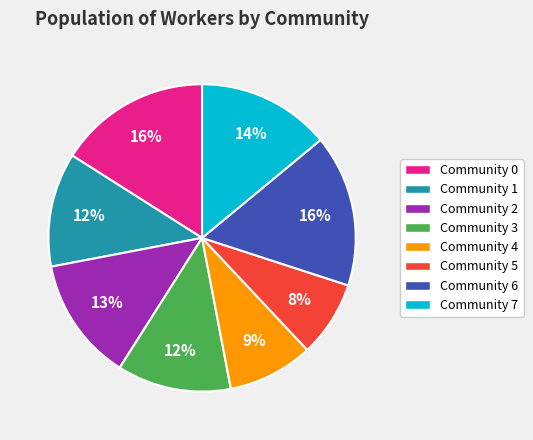

To the nearest percent, what portion does Community 5 represent?

8%